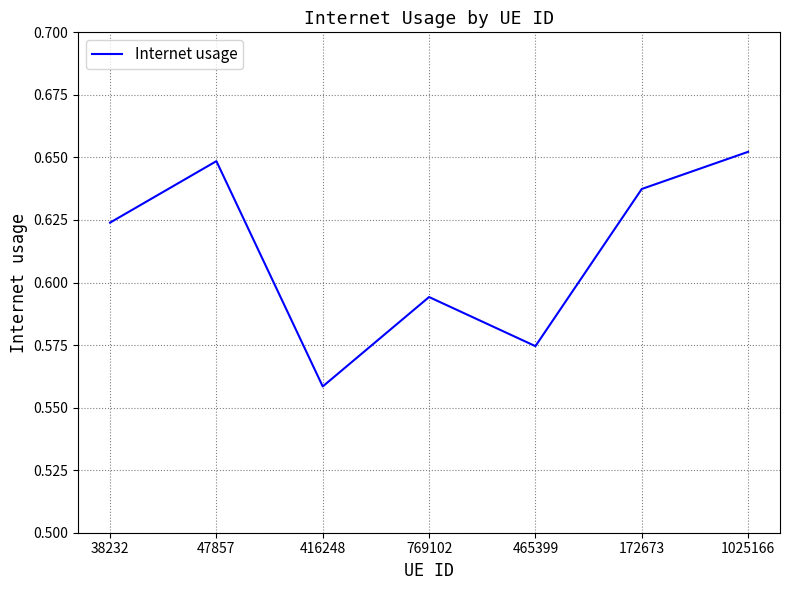

What position from the left is 47857?

2